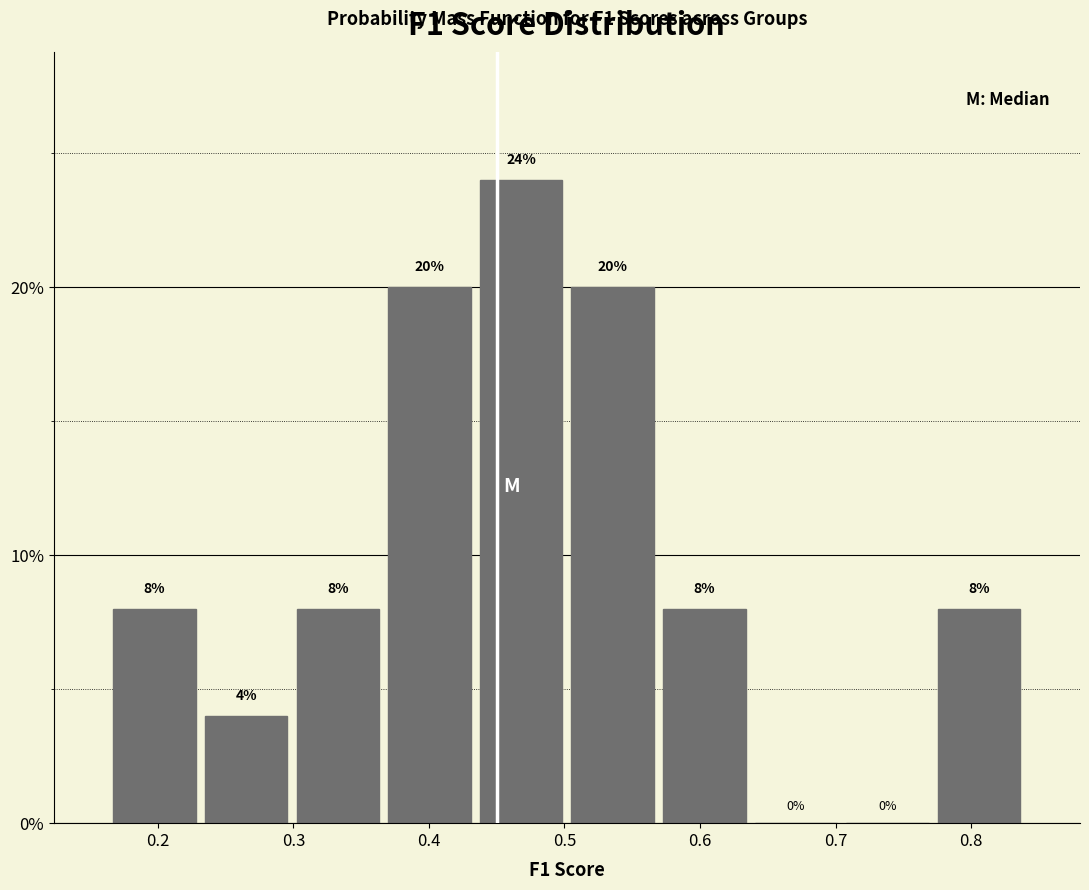

Over which range of the x-axis is the bar tallest?

0.43 to 0.50